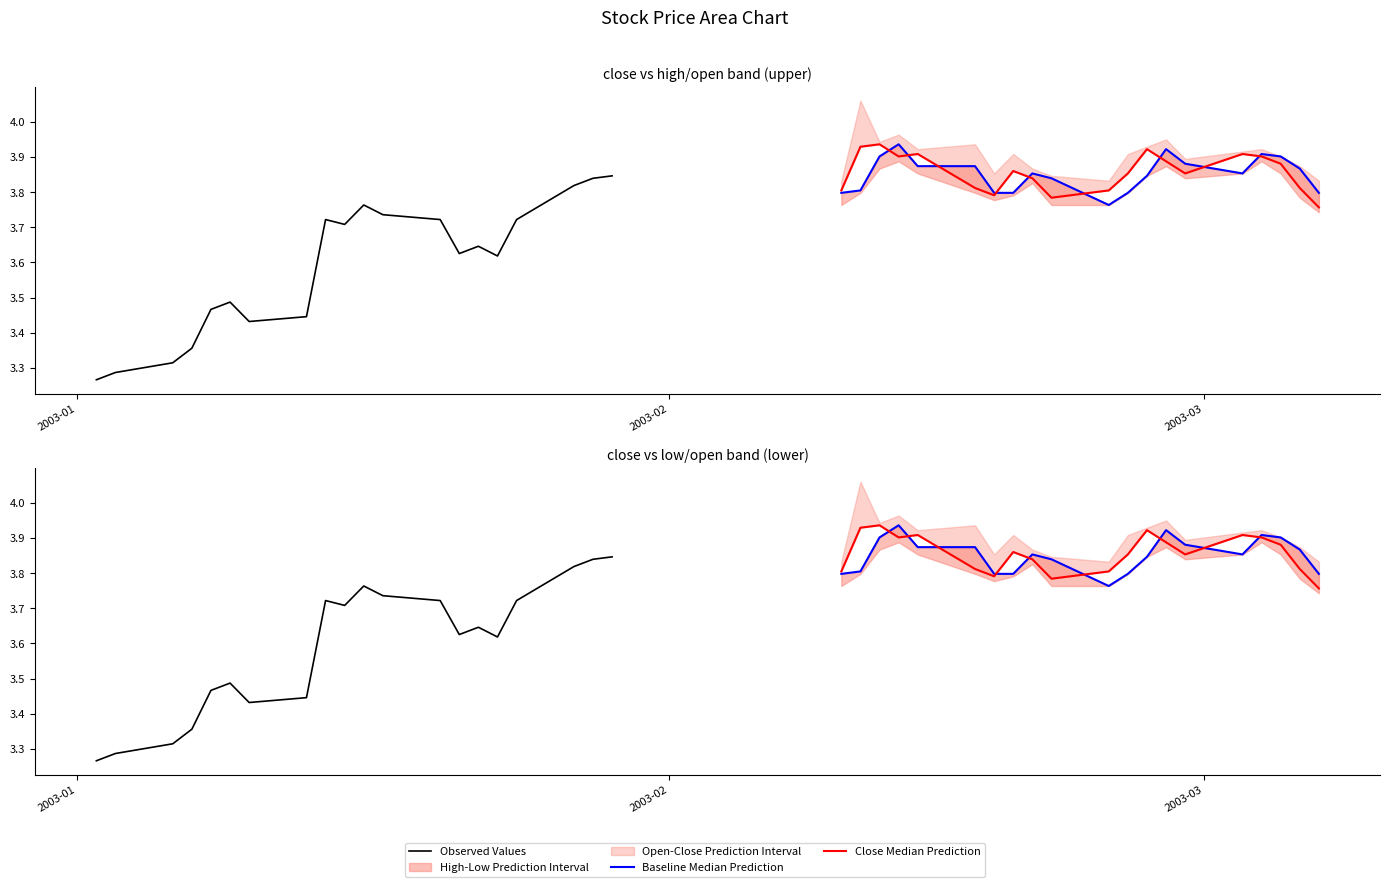

True or false: Baseline Median Prediction has a value of 5.0 at 7.

False